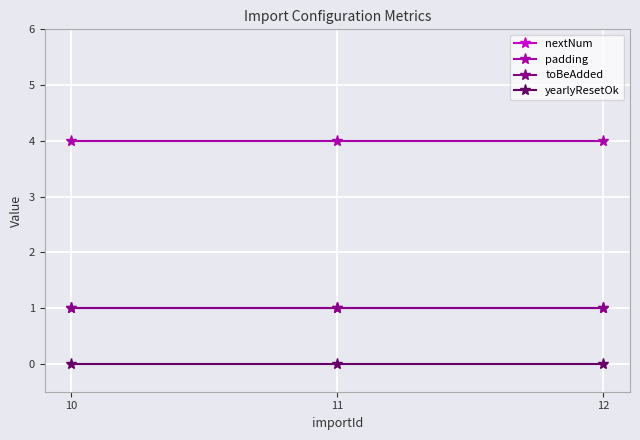

The toBeAdded series shows 1 at 12. True or false?

True